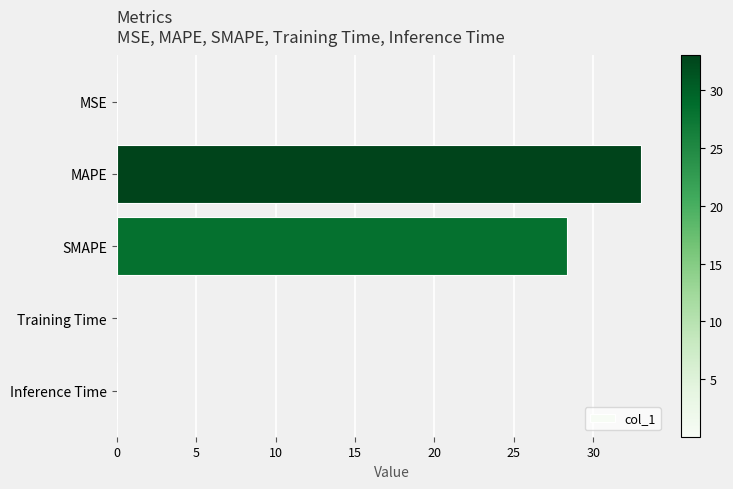

True or false: the data shows 28.3 at SMAPE.

True